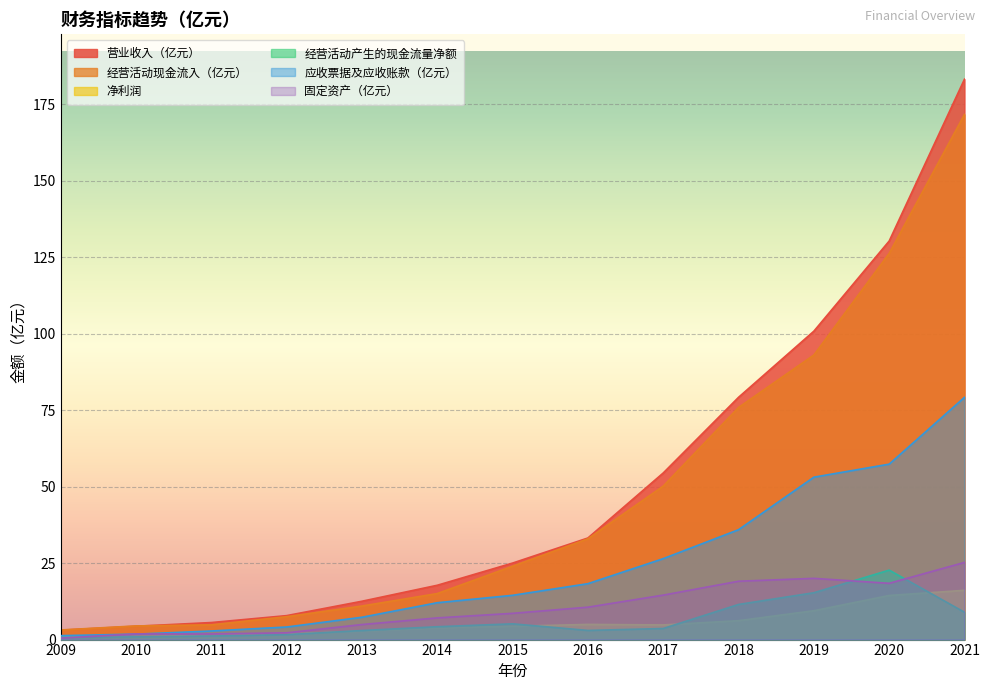

True or false: 营业收入（亿元） has more than 1 points higher than both neighbors.

False